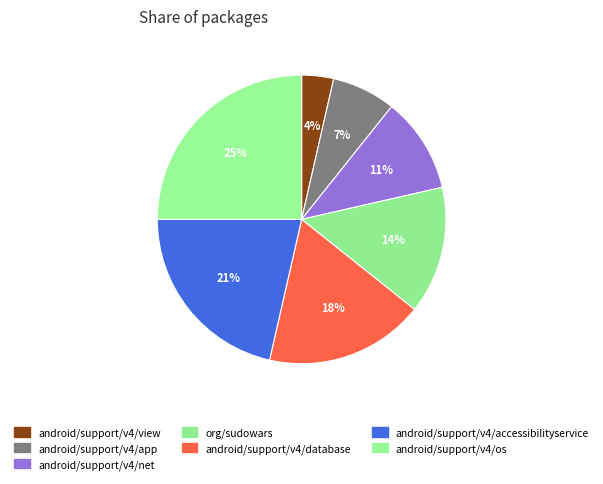

Is it true that android/support/v4/database is 7% of the pie?

False